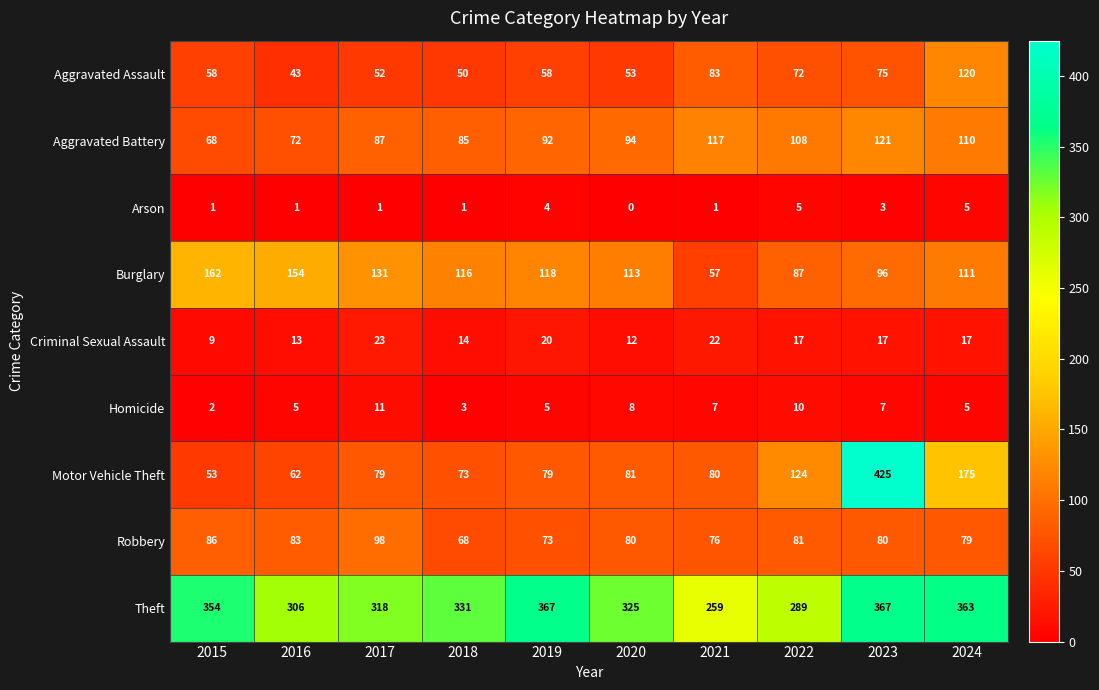

How many data points does each series have?

10